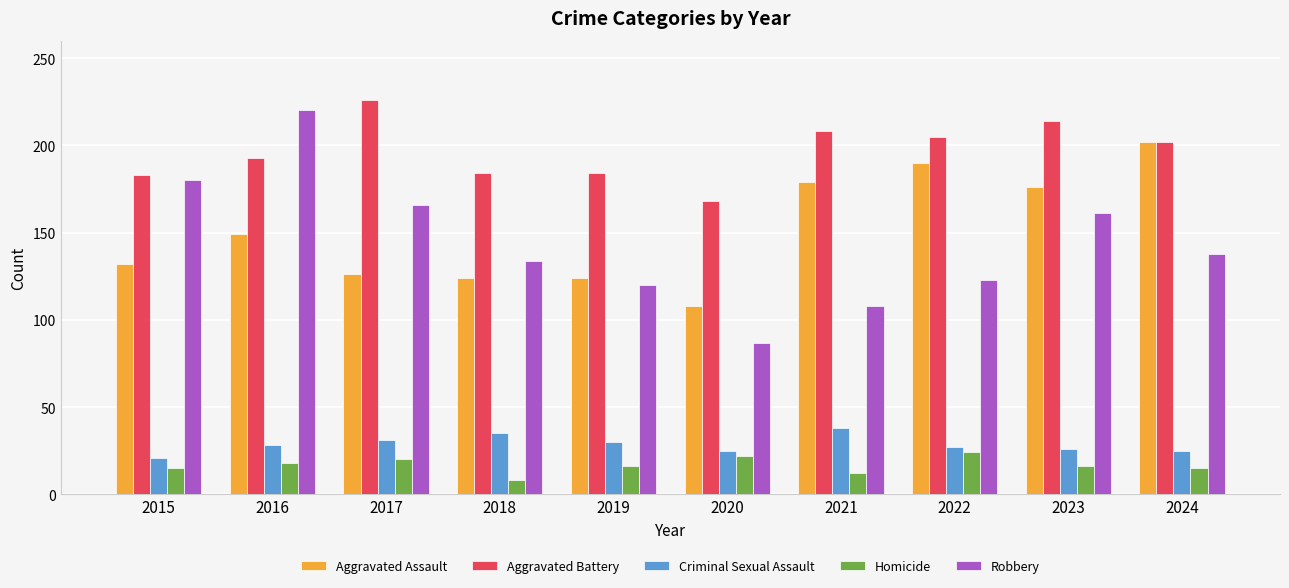

Does the chart contain any negative values?

No